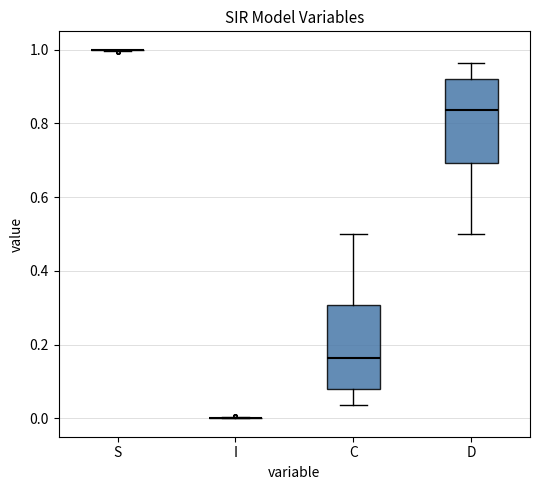

Where is the upper edge of the box for D on the y-axis? The values are not printed on the chart, so give them approximately, as read against the axis.

0.92